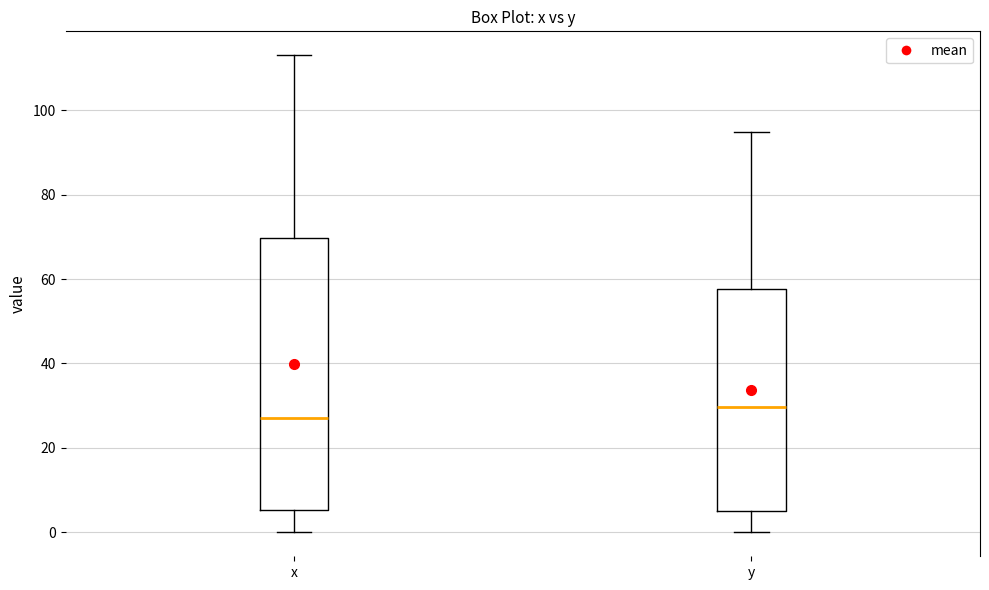

Reading left to right, read every box against the y-axis: the position of its median line, the range the box covers, and the ends of its whiskers. The values are not printed on the chart, so give them approximately, as read against the axis.

x: median 28, box 6 to 70, whiskers 0 to 114
y: median 30, box 6 to 58, whiskers 0 to 94